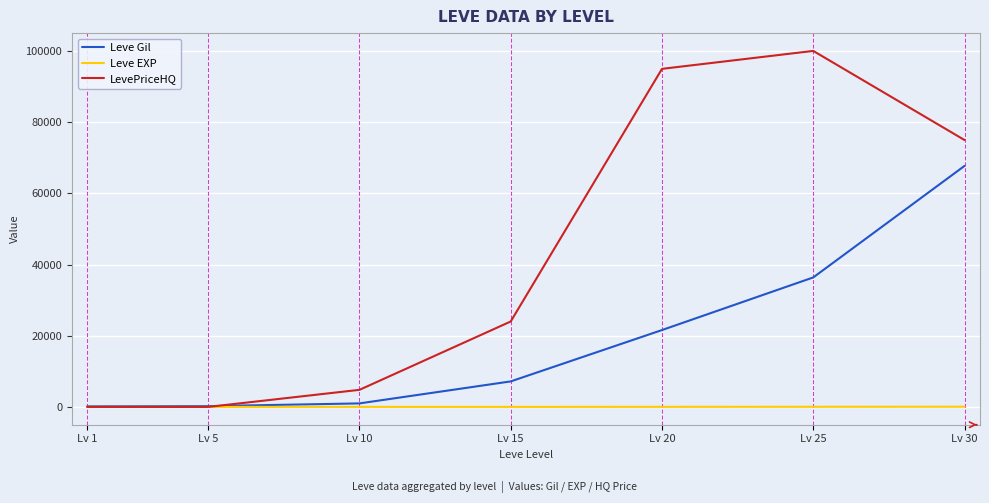

List the series in order of their peak value, highest first.

LevePriceHQ, Leve Gil, Leve EXP